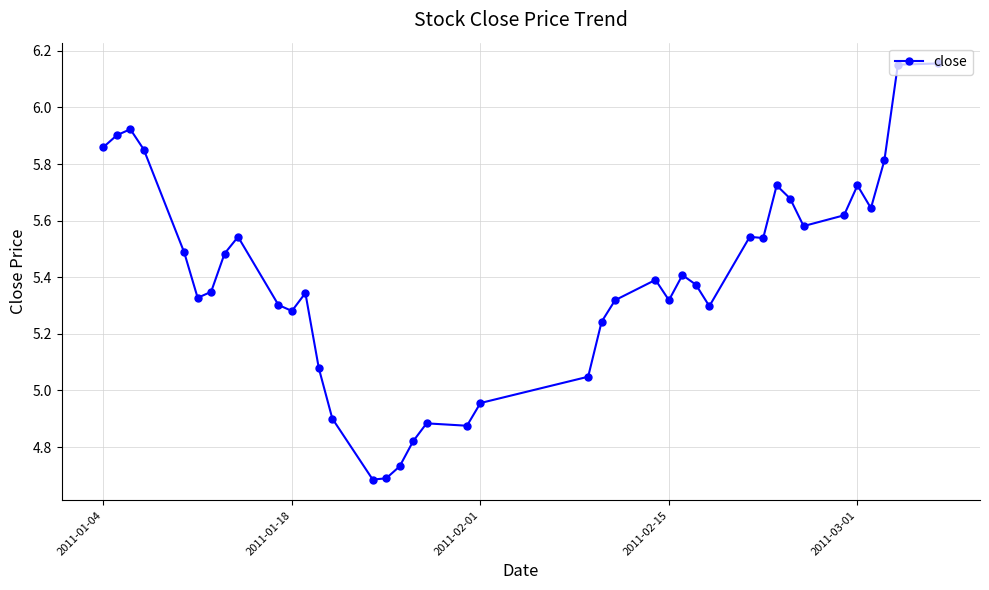

True or false: the data has more than 2 interior local peaks.

True